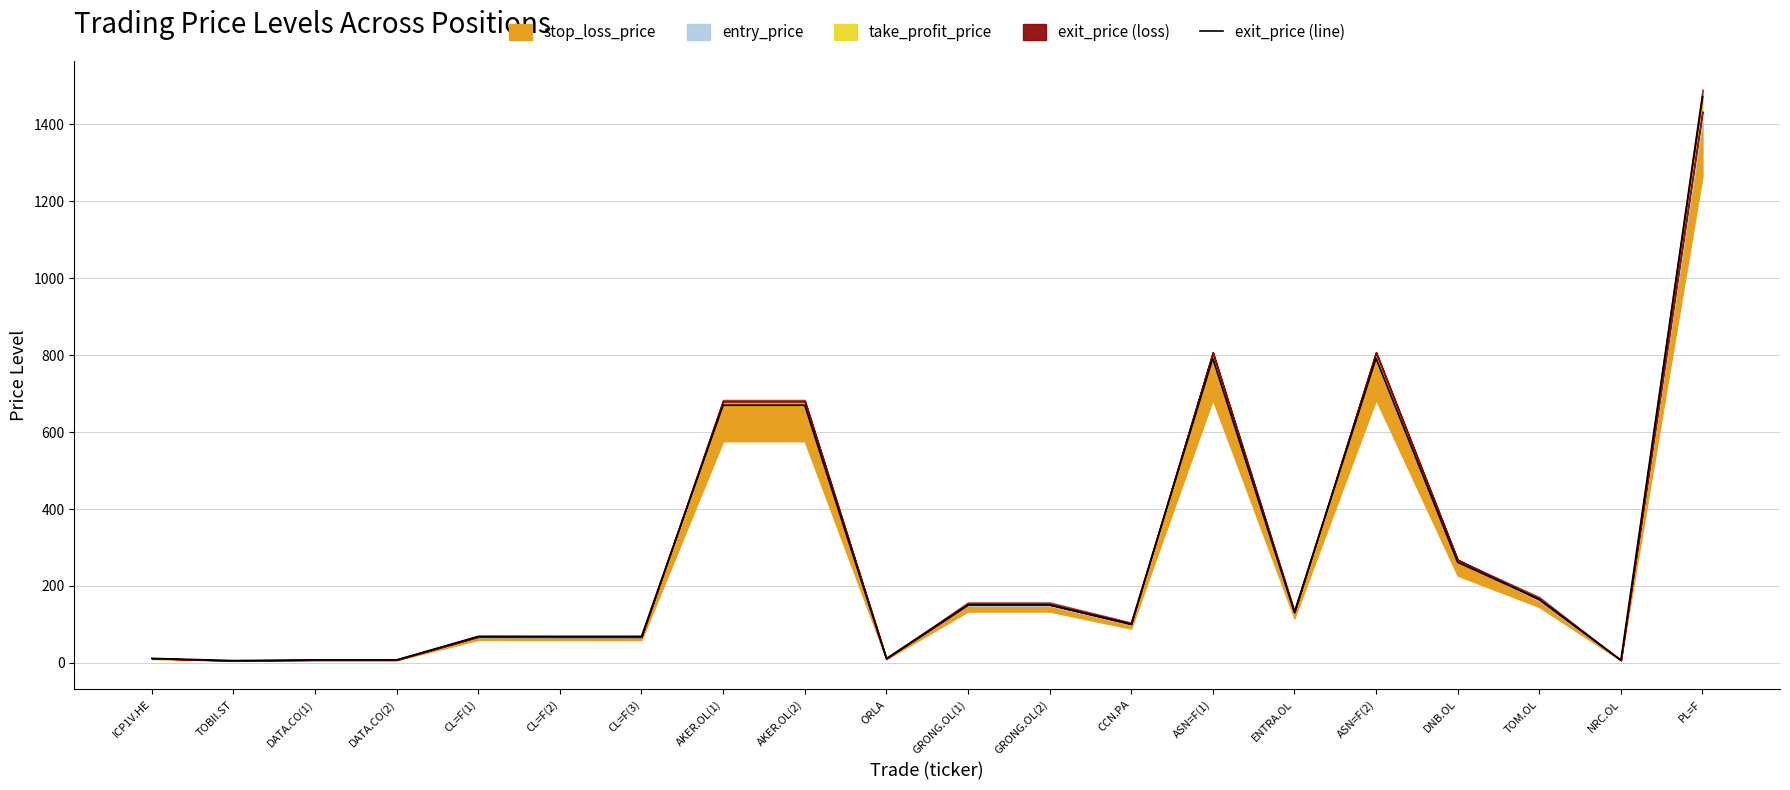

What is the approximate value at CCN.PA?

101.0